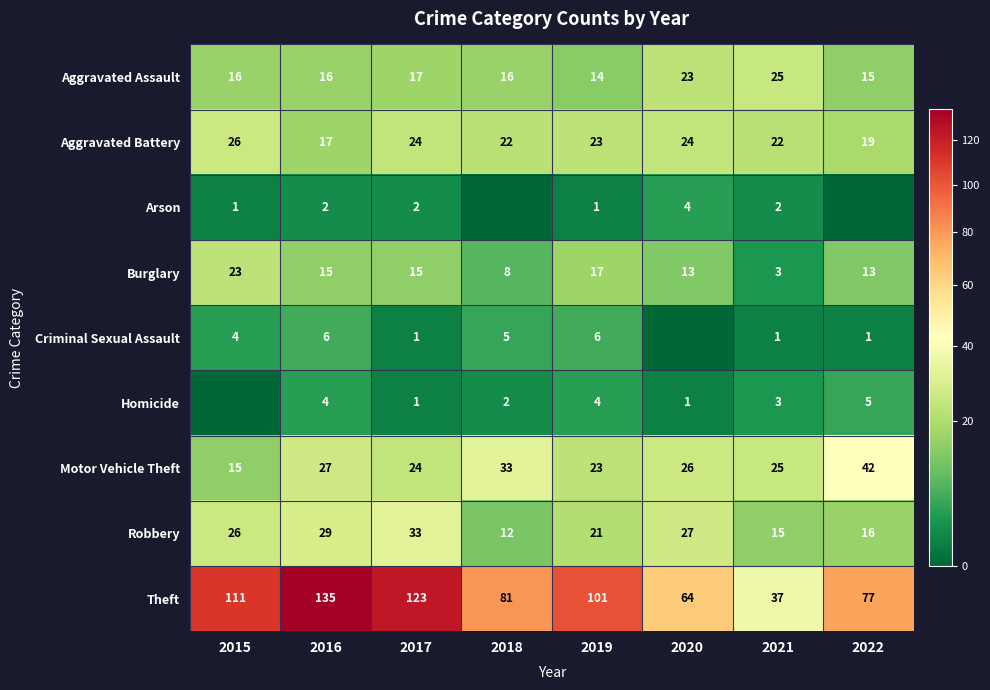

List the labels in order of Robbery value, smallest first.

2018, 2021, 2022, 2019, 2015, 2020, 2016, 2017